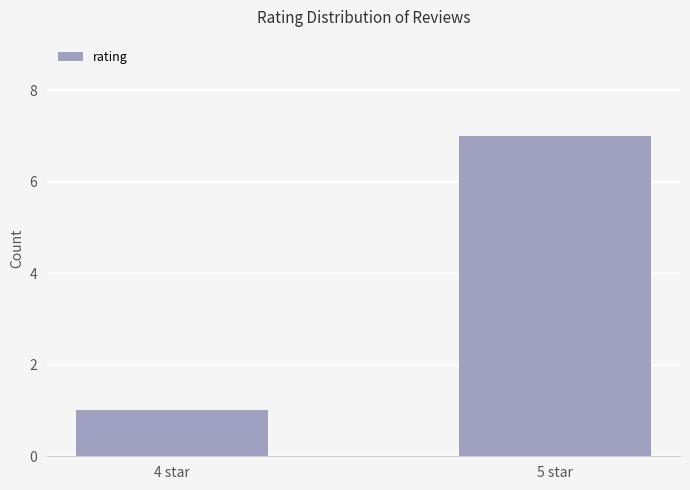

Reading left to right, list all the values displayed in this chart.

1	7